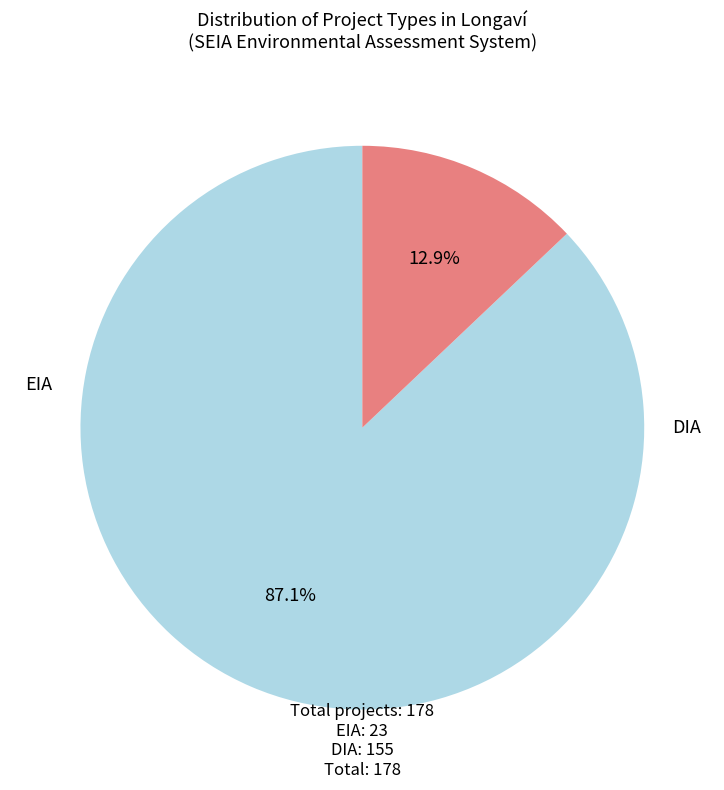

Is there a majority slice in this chart?

Yes